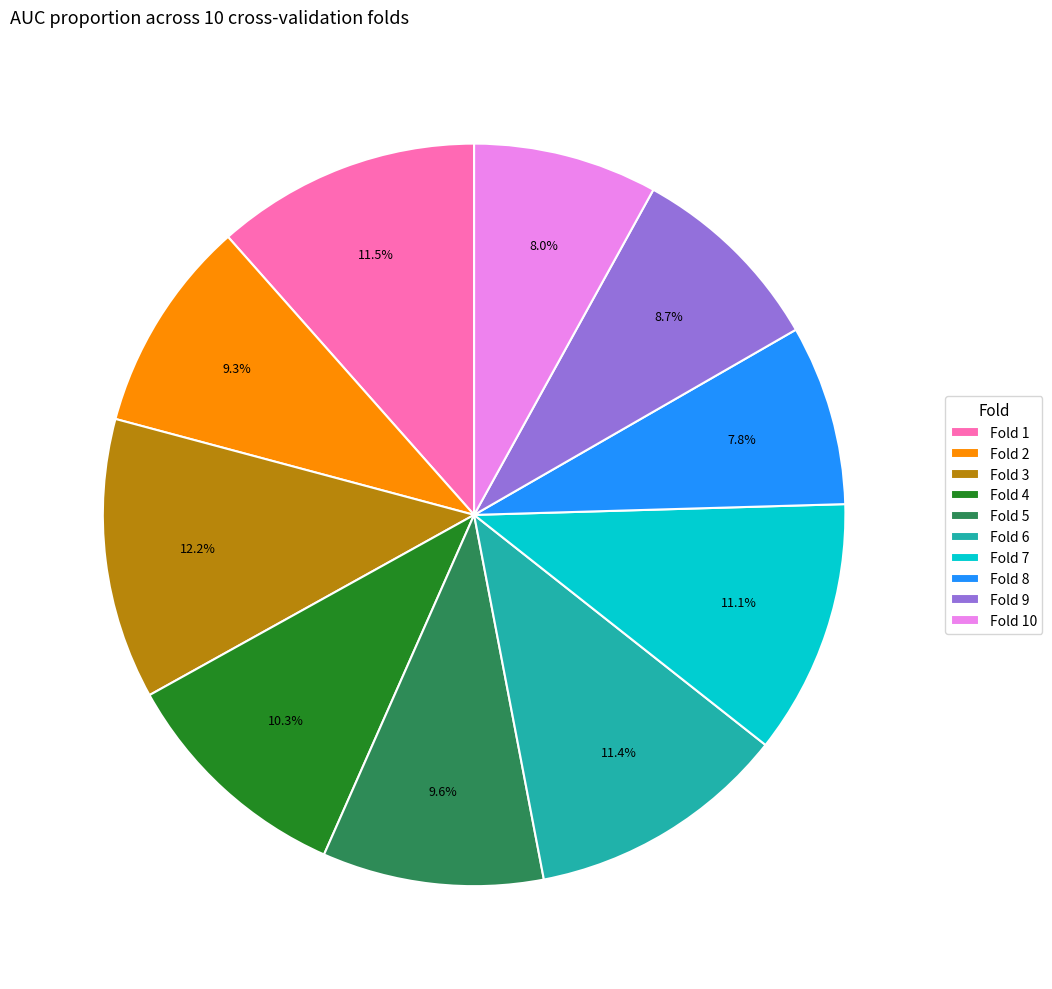

Do Fold 7 and Fold 6 together represent more than half of the pie?

No